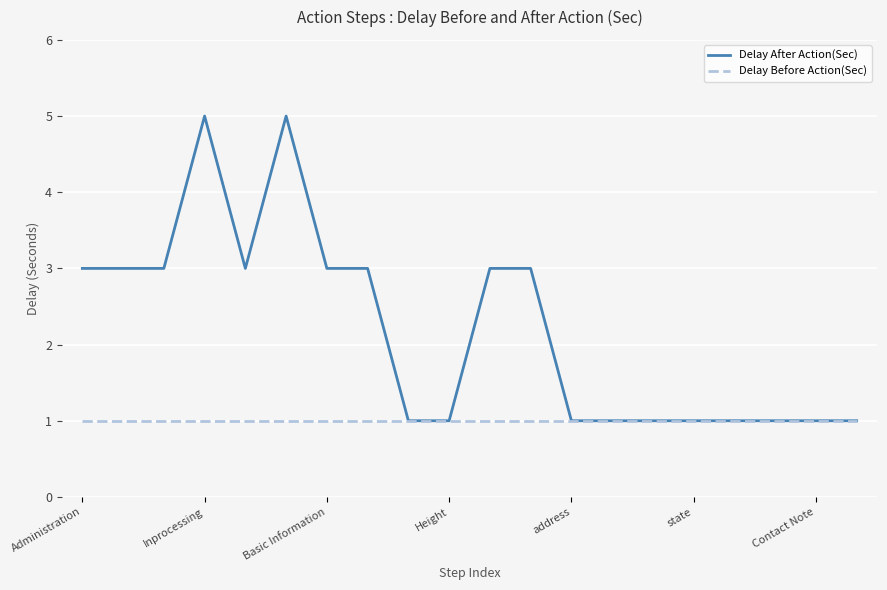

What is the greatest value displayed?

5